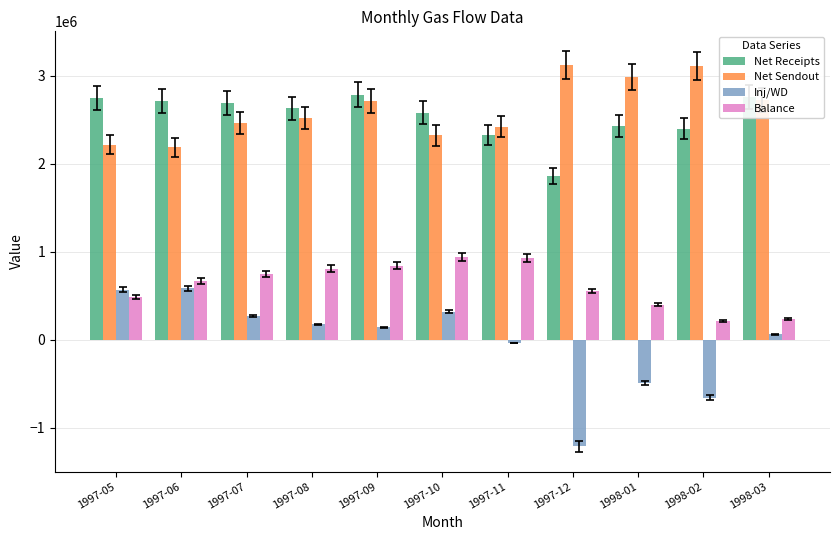

At 1997-10, list the series in order from largest to smallest.

Net Receipts, Net Sendout, Balance, Inj/WD